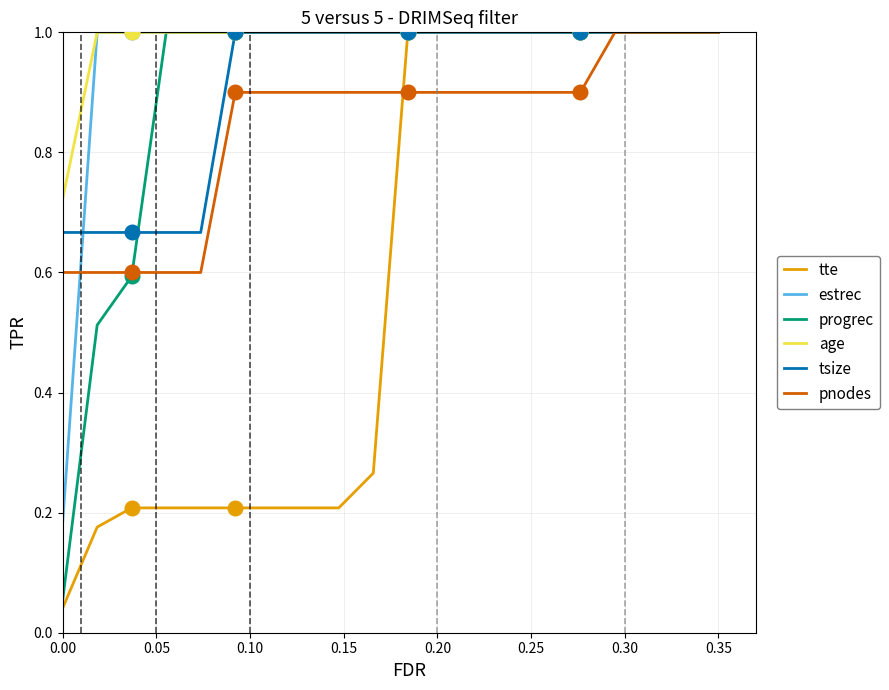

Which series has the widest spread of values?

tte